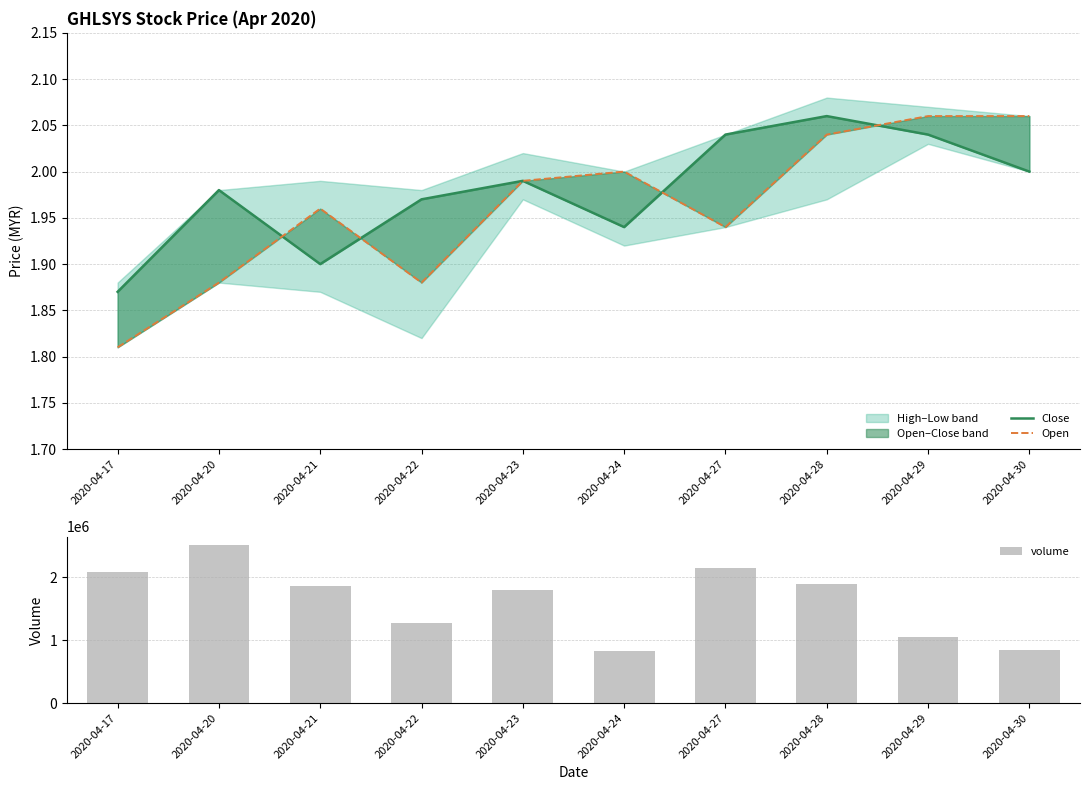

What is the spread (max minus min) of values at 2020-04-27?

2145398.1